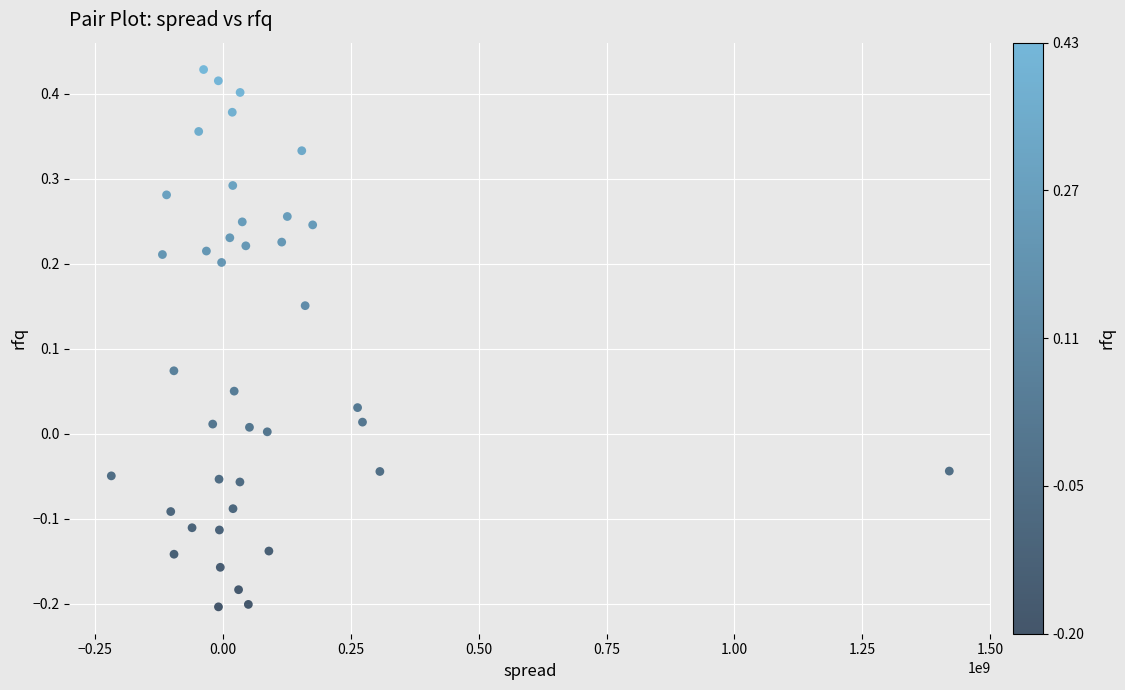

What is the range of X values (max minus min)?

1638832540.0